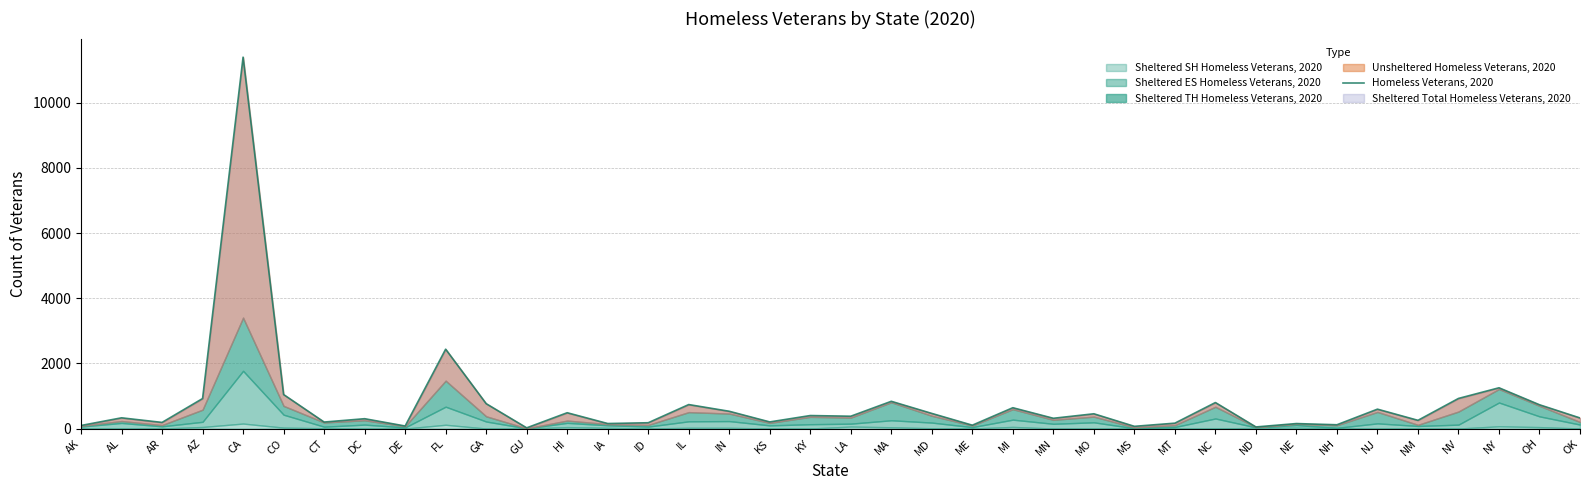

At which category does the chart reach its minimum across all series?

GU